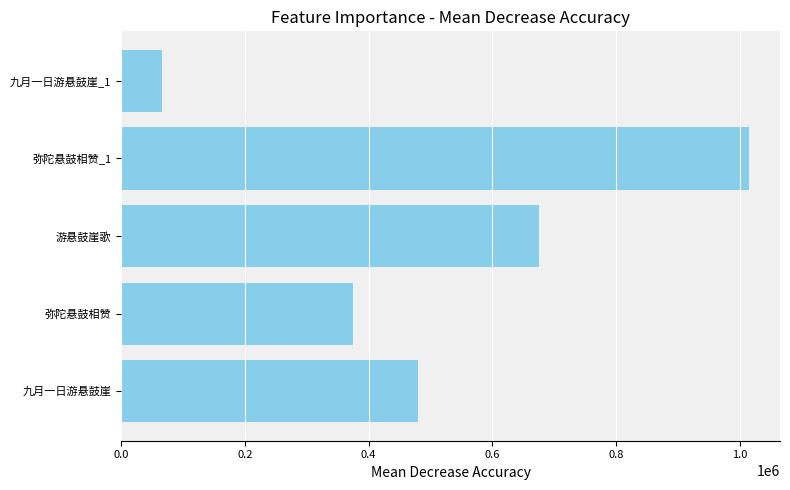

Reading bottom to top, transcribe all the data shown in this chart.

九月一日游悬鼓崖=478919	弥陀悬鼓相赞=374160	游悬鼓崖歌=675820	弥陀悬鼓相赞_1=1013897	九月一日游悬鼓崖_1=65419